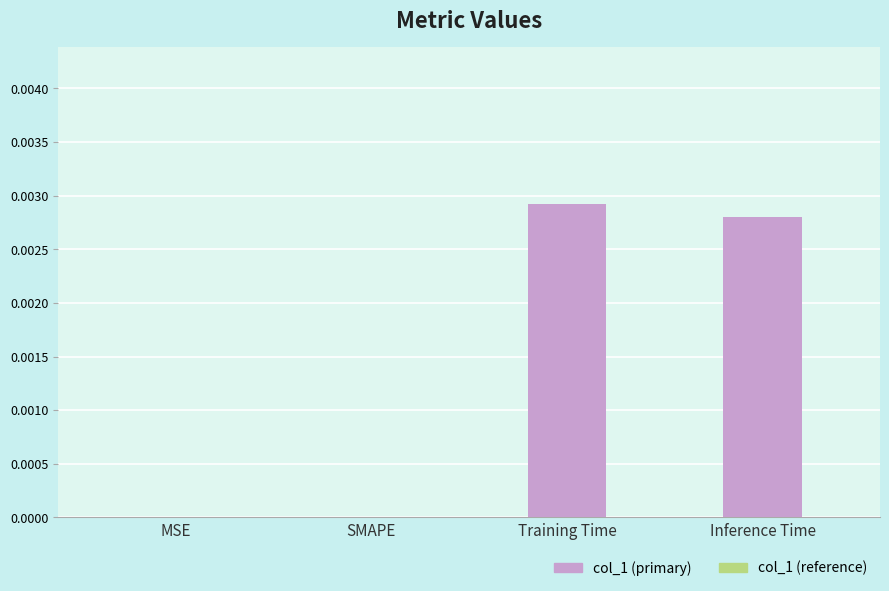

The value at Training Time is 0.0. True or false?

True